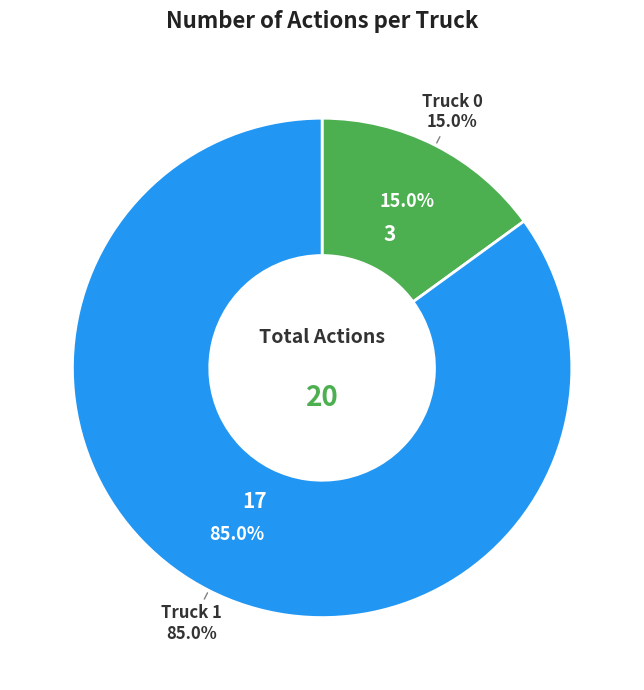

How much of the chart is everything except Truck 1?

15.0%